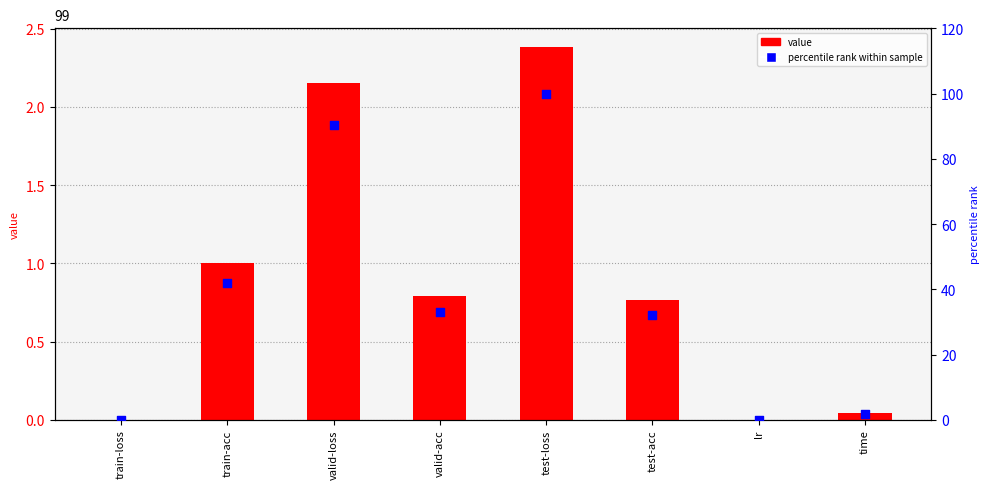

What is the total value across all series at time?

2.0